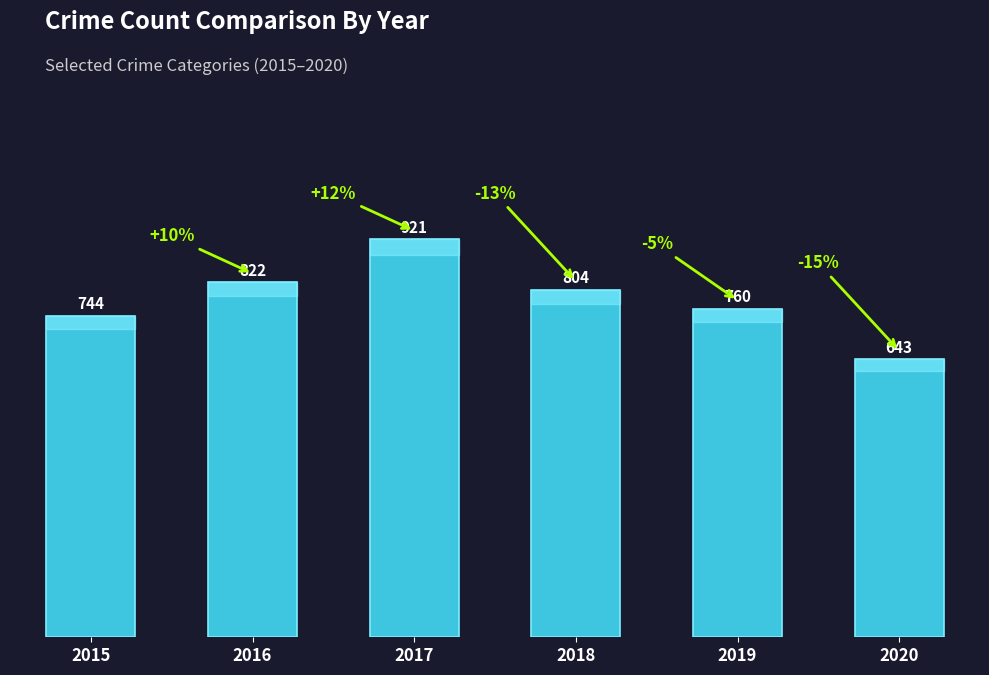

What is the value of the 2nd bar from the left?

822